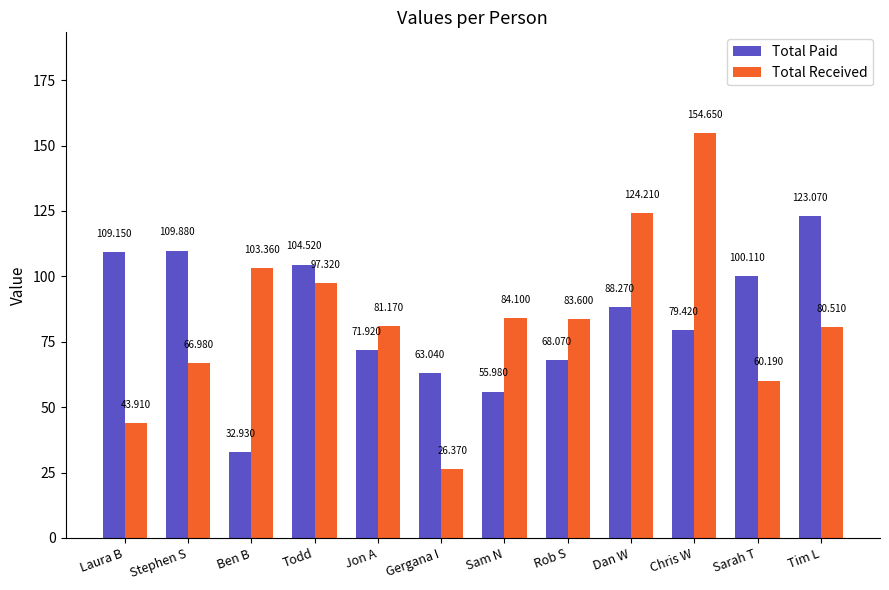

List the labels in order of Total Paid value, smallest first.

Ben B, Sam N, Gergana I, Rob S, Jon A, Chris W, Dan W, Sarah T, Todd, Laura B, Stephen S, Tim L